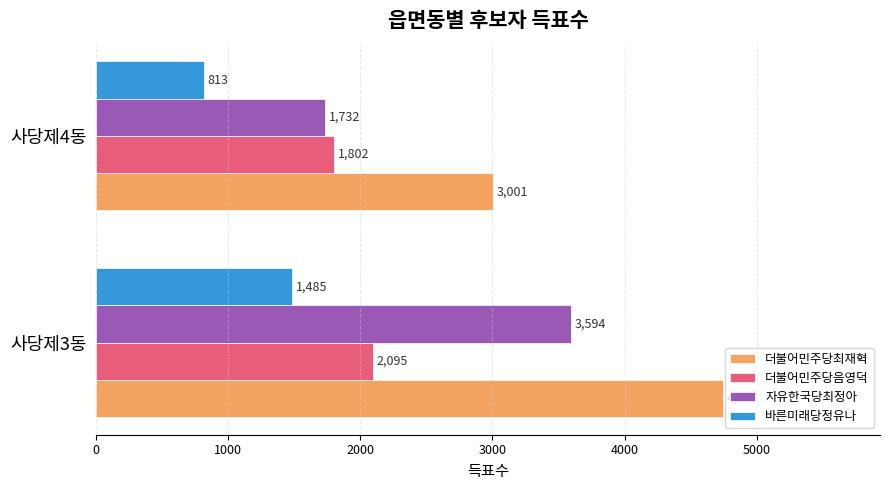

What is the difference between the maximum and minimum values in the 더불어민주당음영덕 series?

293